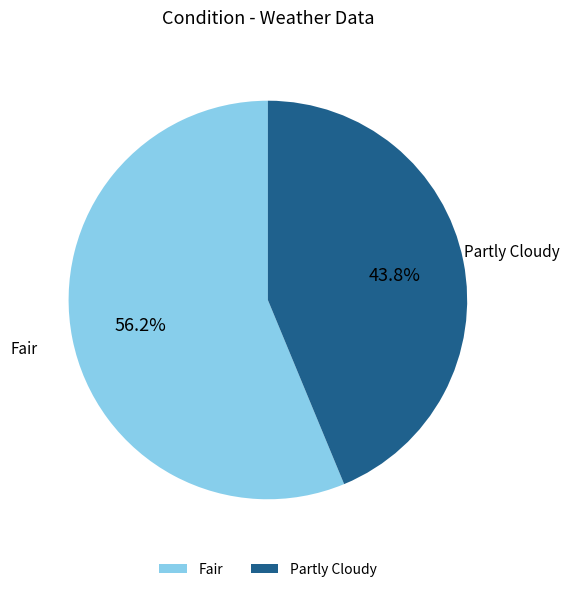

Approximately how many times larger is the value at Fair compared to Partly Cloudy?

1.3